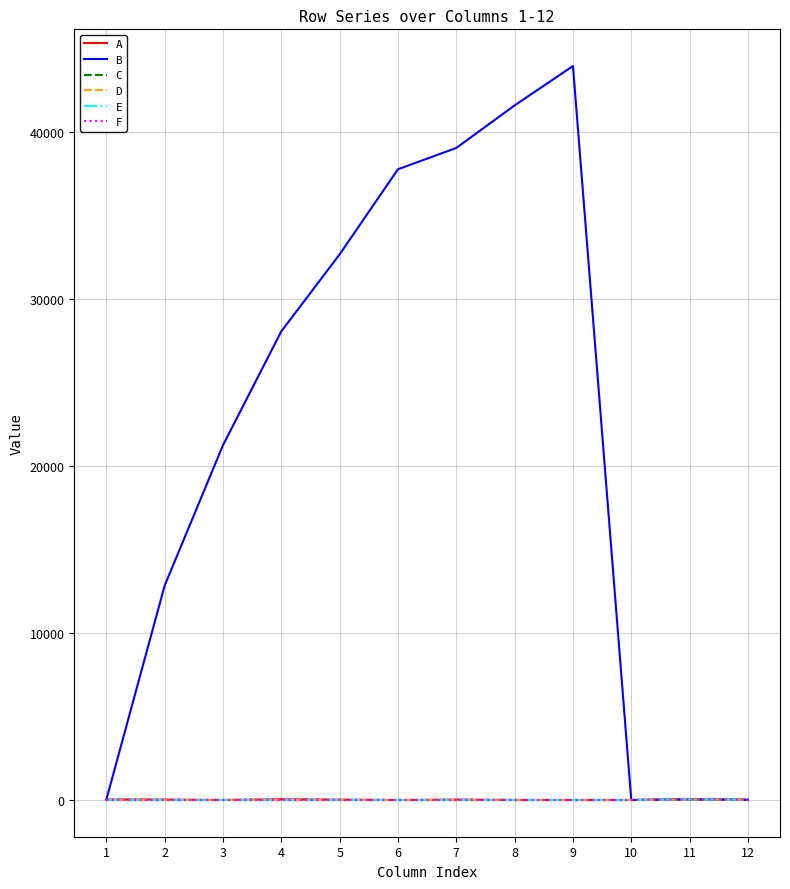

Between 2 and 7, which series saw the biggest shift?

B